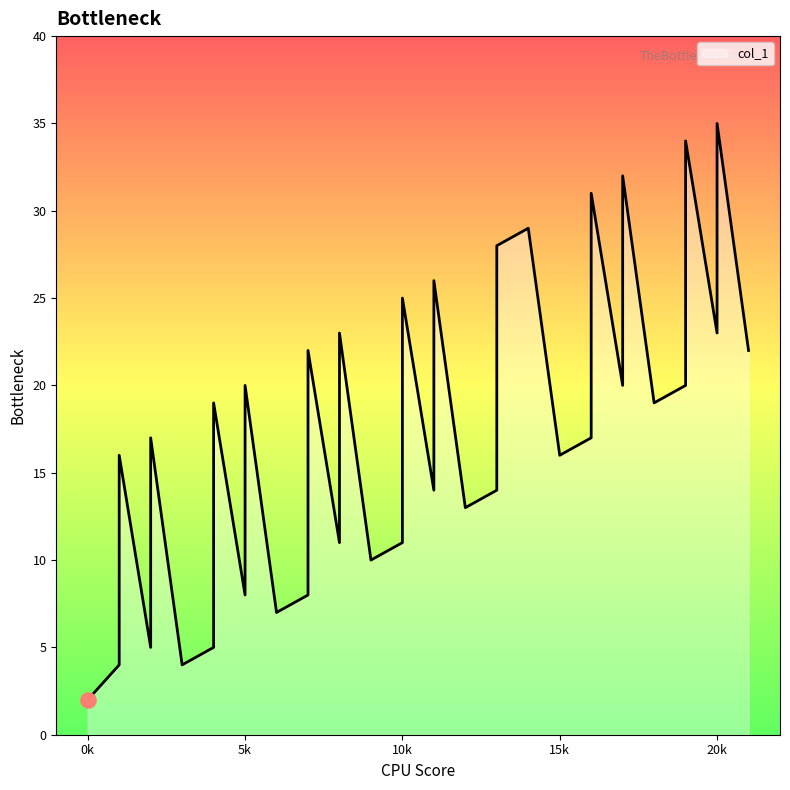

What is the ratio of the value at 17 to the value at 15?

1.2